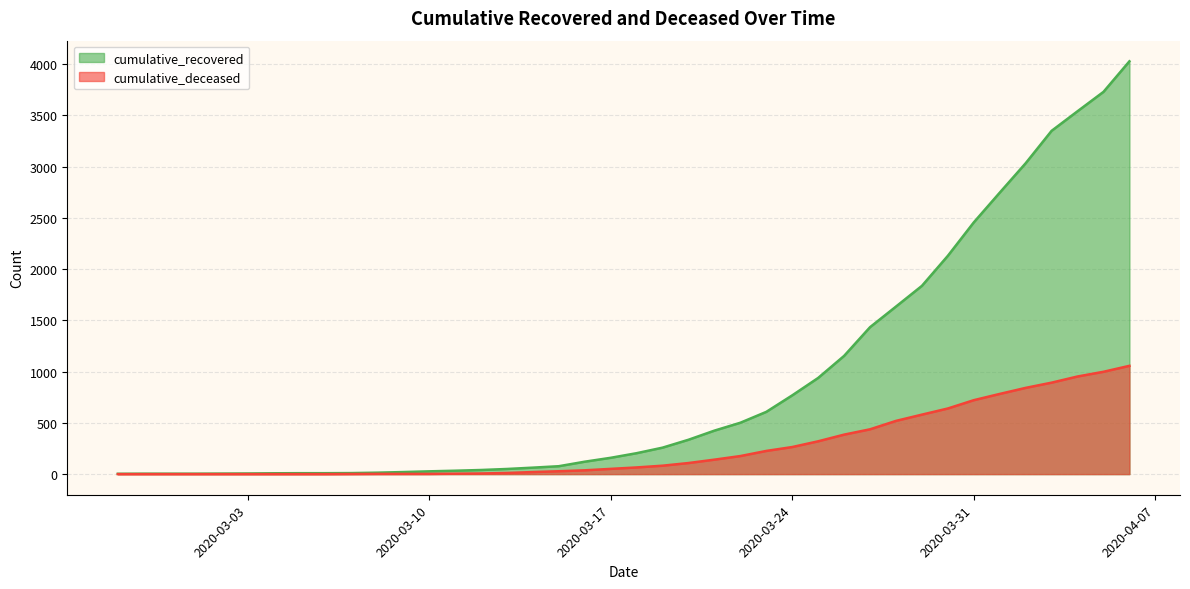

What is the label of the 12th point from the left?

2020-03-09